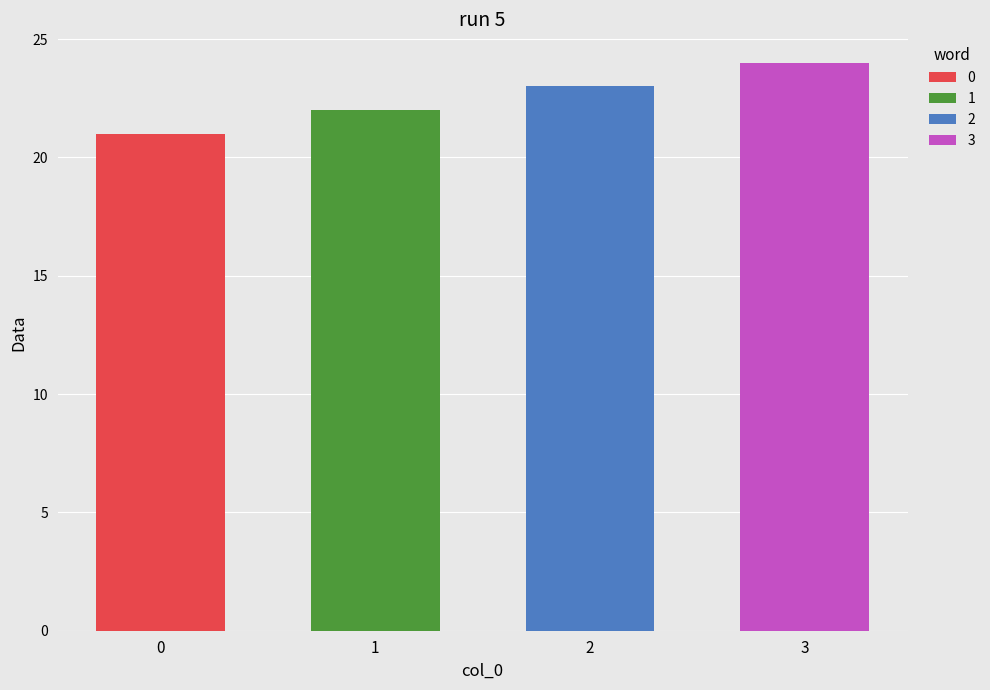

What is the sum of all values?

90